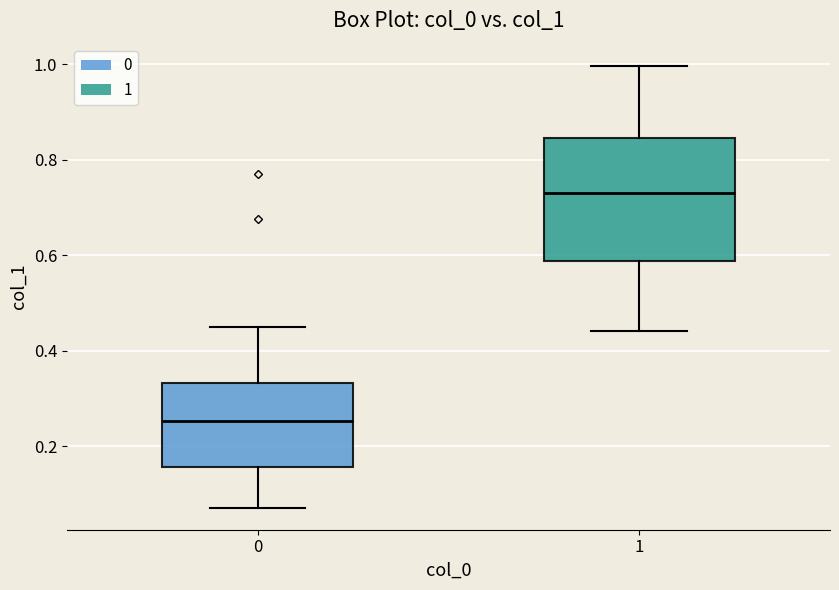

Reading left to right, transcribe this box plot: for each box, give where its median line is, the range the box spans, and where its two whiskers end, as read against the y-axis. The values are not printed on the chart, so give them approximately, as read against the axis.

0: median 0.26, box 0.16 to 0.34, whiskers 0.08 to 0.46
1: median 0.74, box 0.58 to 0.84, whiskers 0.44 to 1.00